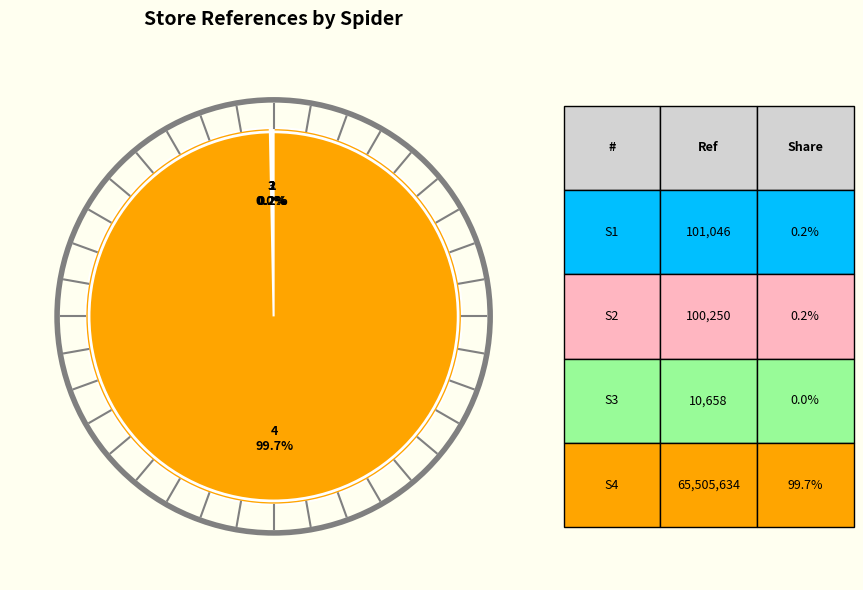

Is there any slice that represents more than half of the pie?

Yes